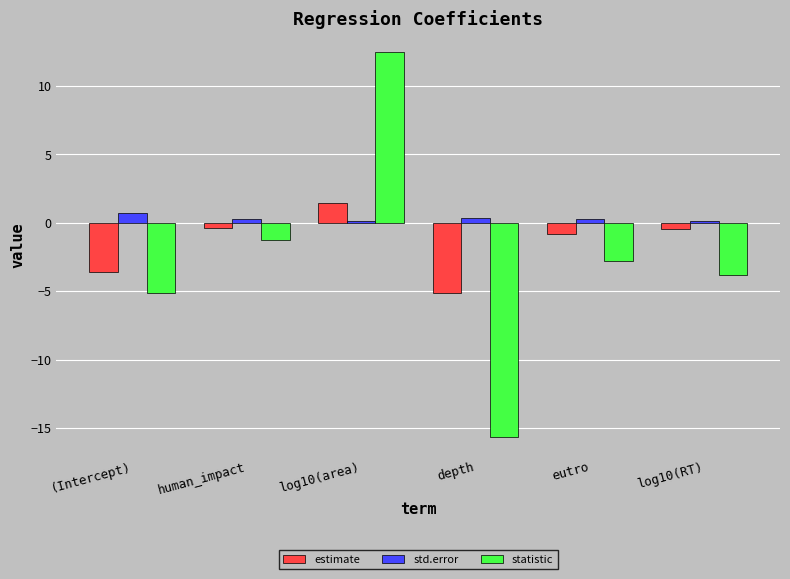

How many data points in statistic are less than -2?

4